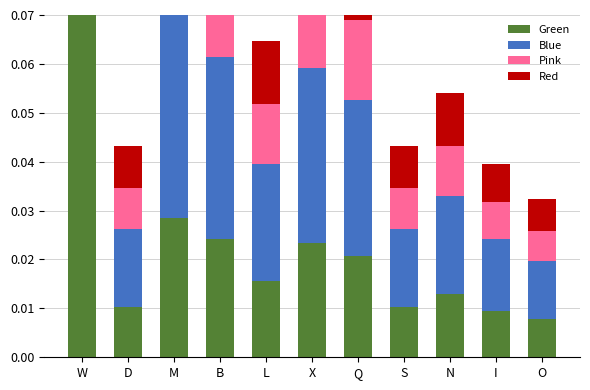

What is the difference between the maximum and minimum values in the Green series?

0.1